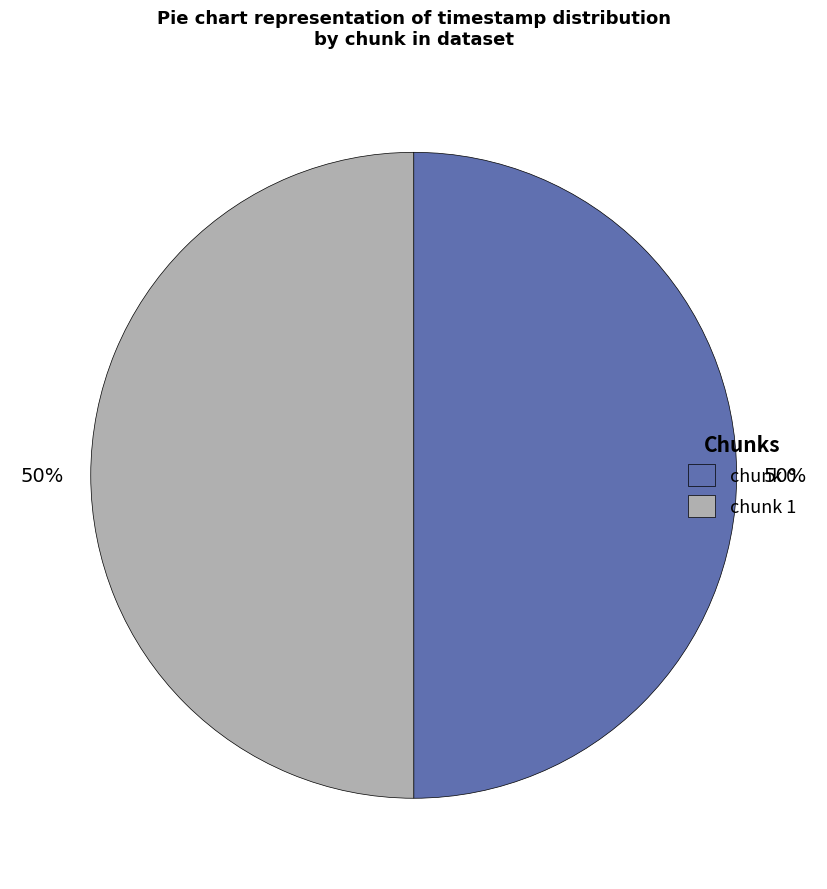

Approximately how many times larger is the value at chunk 0 compared to chunk 1?

1.0